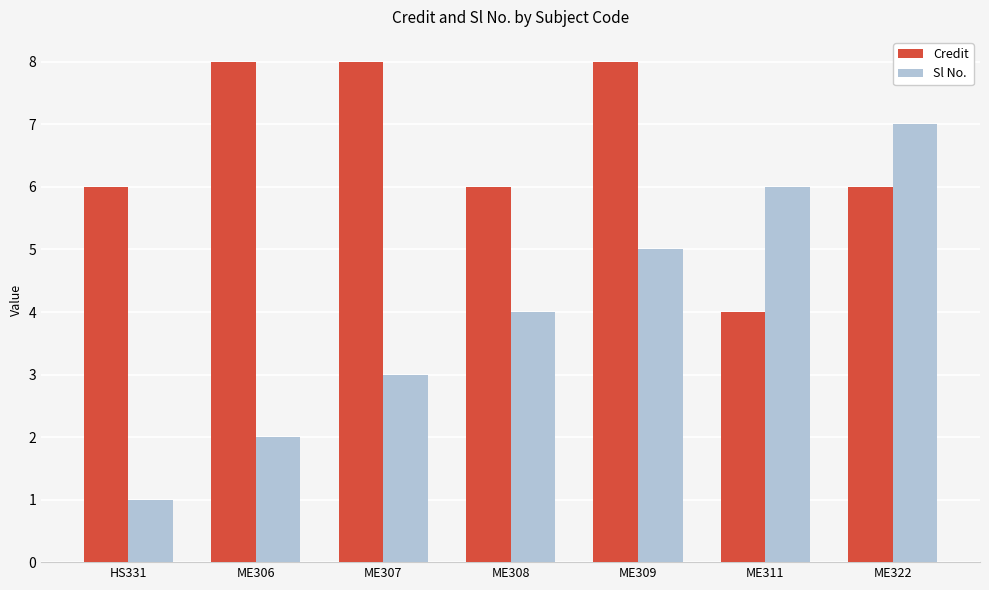

What is the sum of all Sl No. values?

28